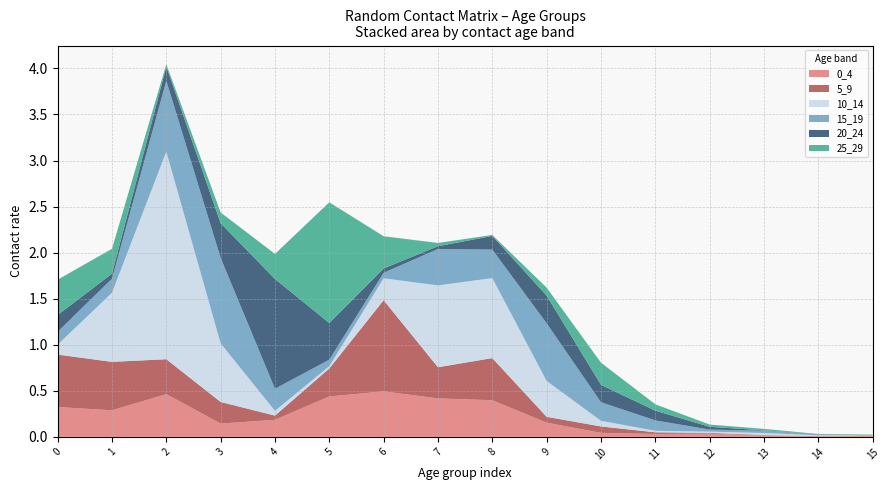

Reading left to right, transcribe all the data shown in this chart.

0_4: 0.3	0.3	0.5	0.1	0.2	0.4	0.5	0.4	0.4	0.2	0.0	0.0	0.0	0.0	0.0	0.0
5_9: 0.6	0.5	0.4	0.2	0.0	0.3	1.0	0.3	0.5	0.1	0.1	0.0	0.0	0.0	0.0	0.0
10_14: 0.1	0.8	2.3	0.6	0.1	0.0	0.2	0.9	0.9	0.4	0.1	0.0	0.0	0.0	0.0	0.0
15_19: 0.1	0.2	0.8	0.9	0.2	0.1	0.1	0.4	0.3	0.6	0.2	0.1	0.0	0.0	0.0	0.0
20_24: 0.2	0.1	0.2	0.4	1.2	0.4	0.0	0.0	0.1	0.3	0.2	0.1	0.0	0.0	0.0	0.0
25_29: 0.4	0.3	0.0	0.1	0.3	1.3	0.3	0.0	0.0	0.1	0.2	0.1	0.0	0.0	0.0	0.0